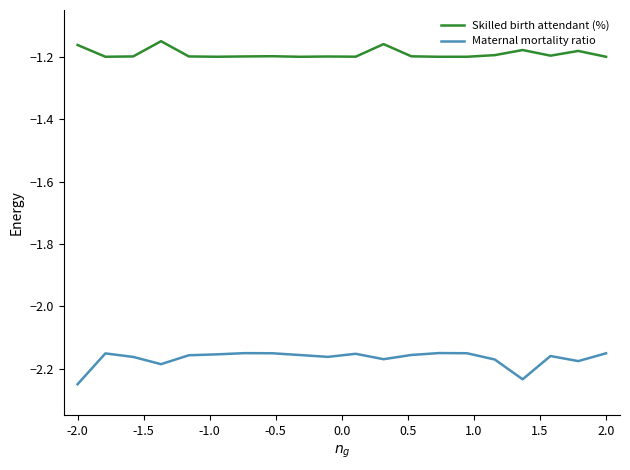

True or false: Maternal mortality ratio and Skilled birth attendant (%) intersect in this chart.

False